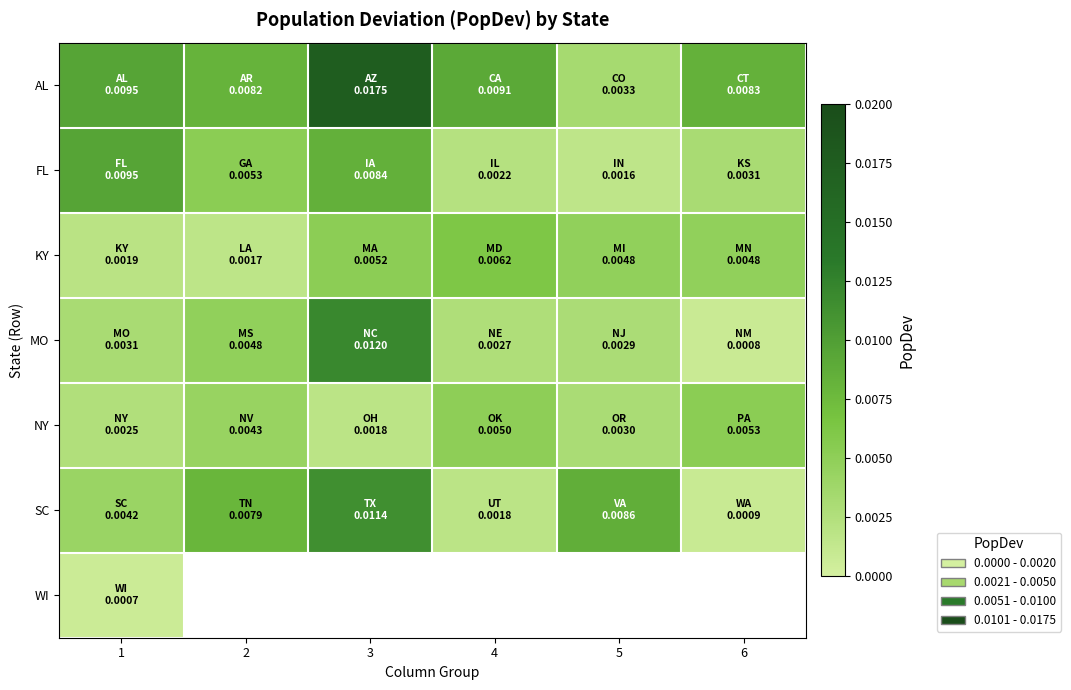

Rank the series by their maximum value, from highest to lowest.

AL, MO, SC, FL, KY, NY, WI